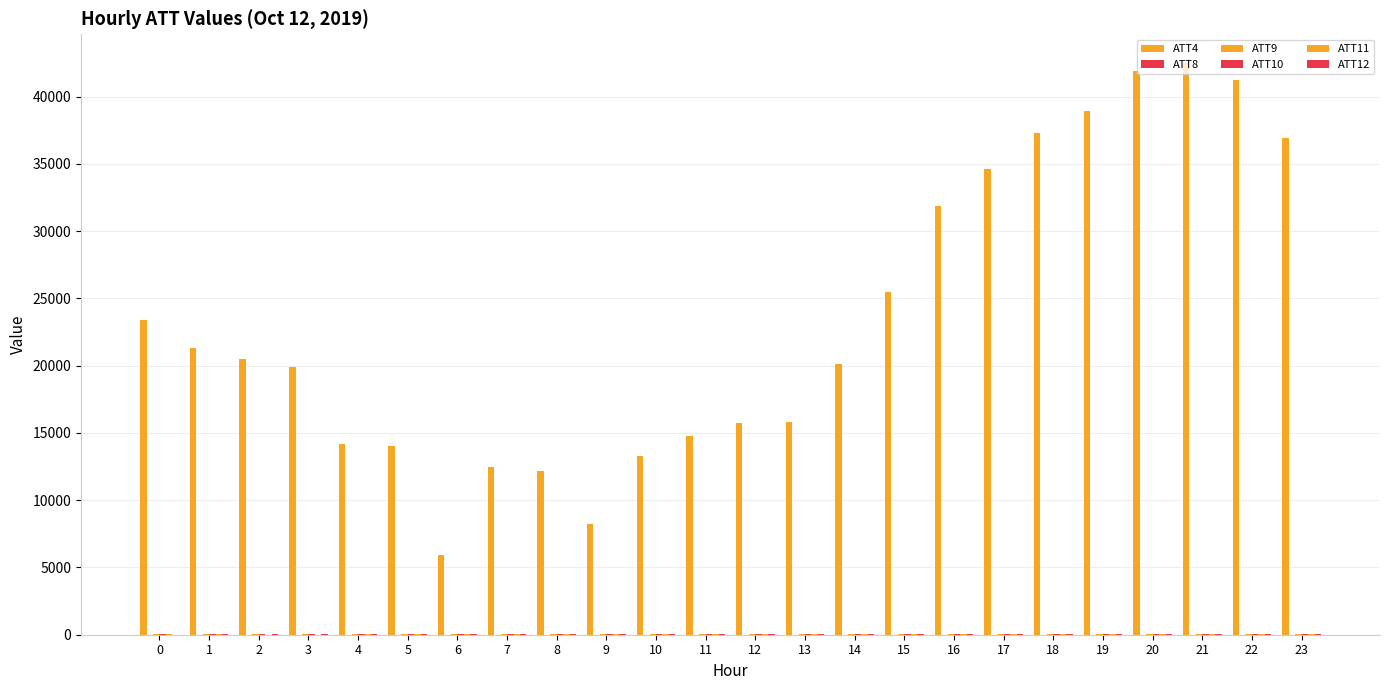

The ATT9 series shows 35.7 at 14. True or false?

True